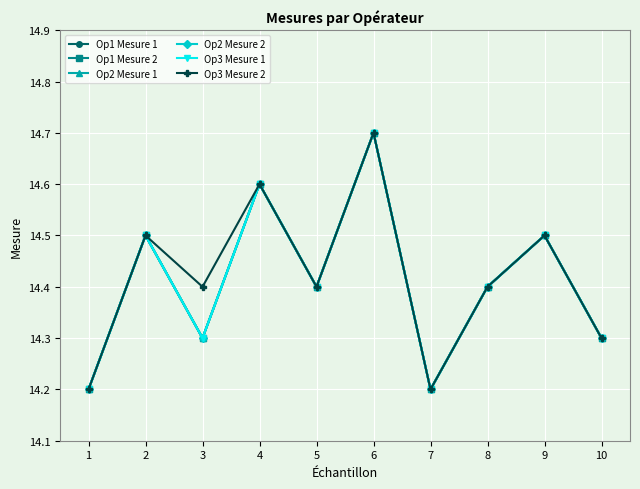

Does the chart have visible grid lines?

Yes